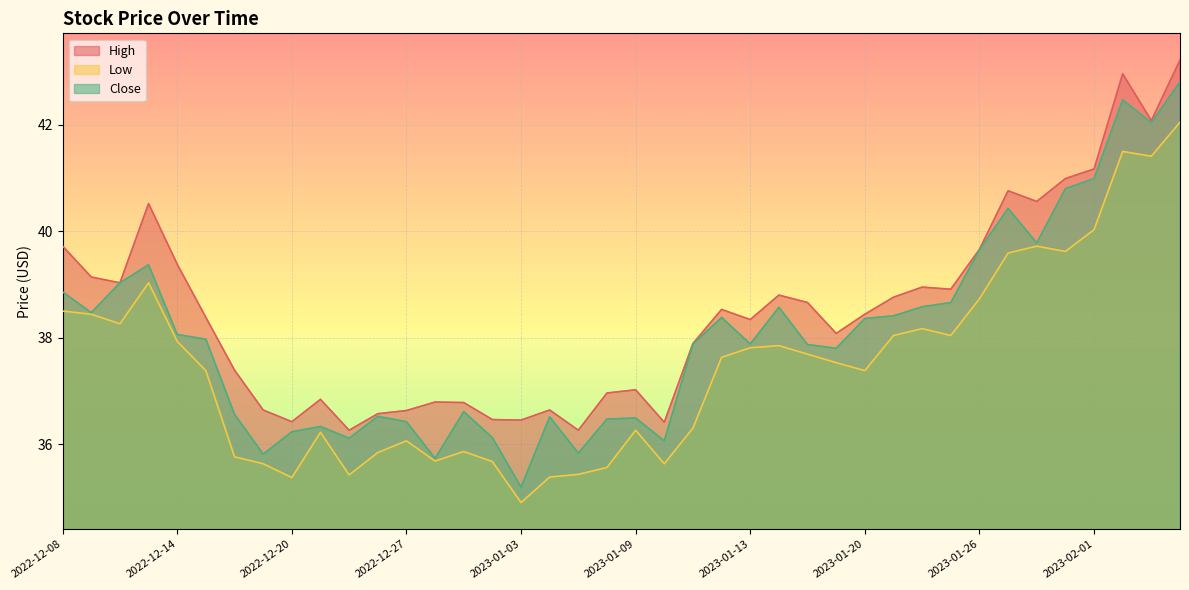

Is the value of High at 2022-12-08 greater than the value of Low at 2023-01-31?

Yes